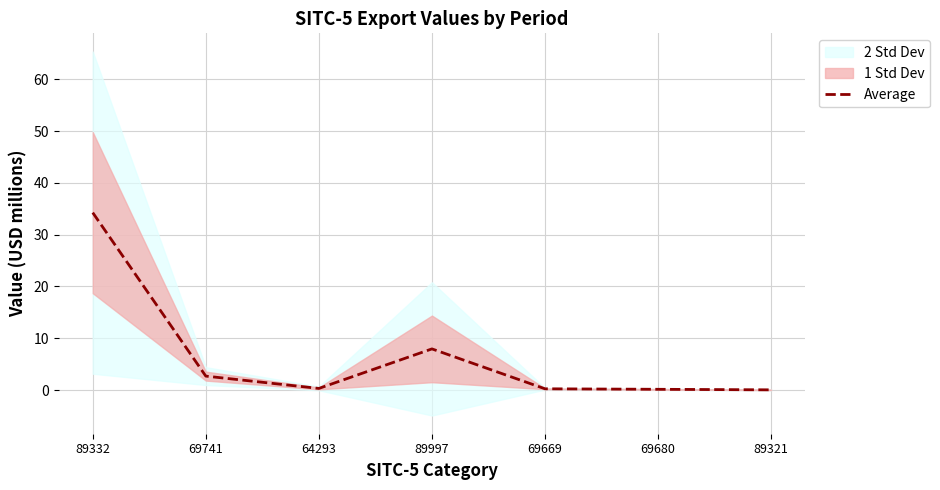

Reading right to left, what are all the values shown in this chart?

89321=0.0	69680=0.1	69669=0.2	89997=7.9	64293=0.3	69741=2.7	89332=34.2